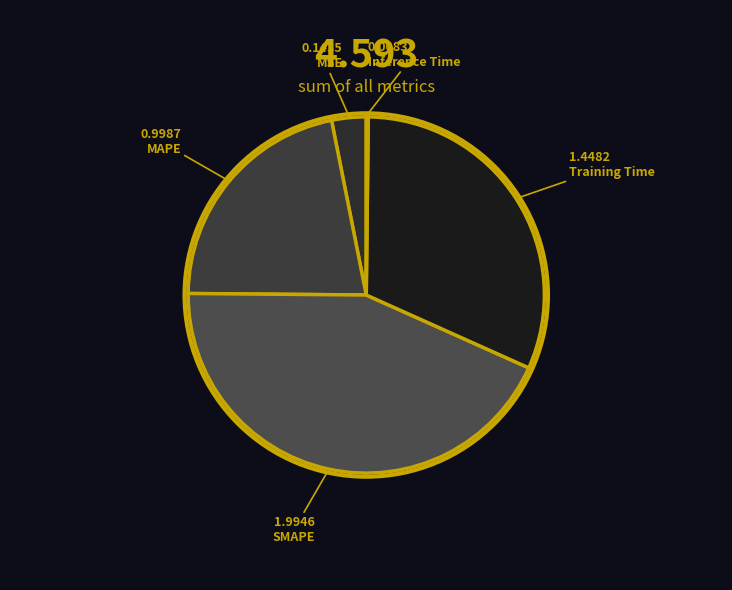

Does any single category account for the majority?

No